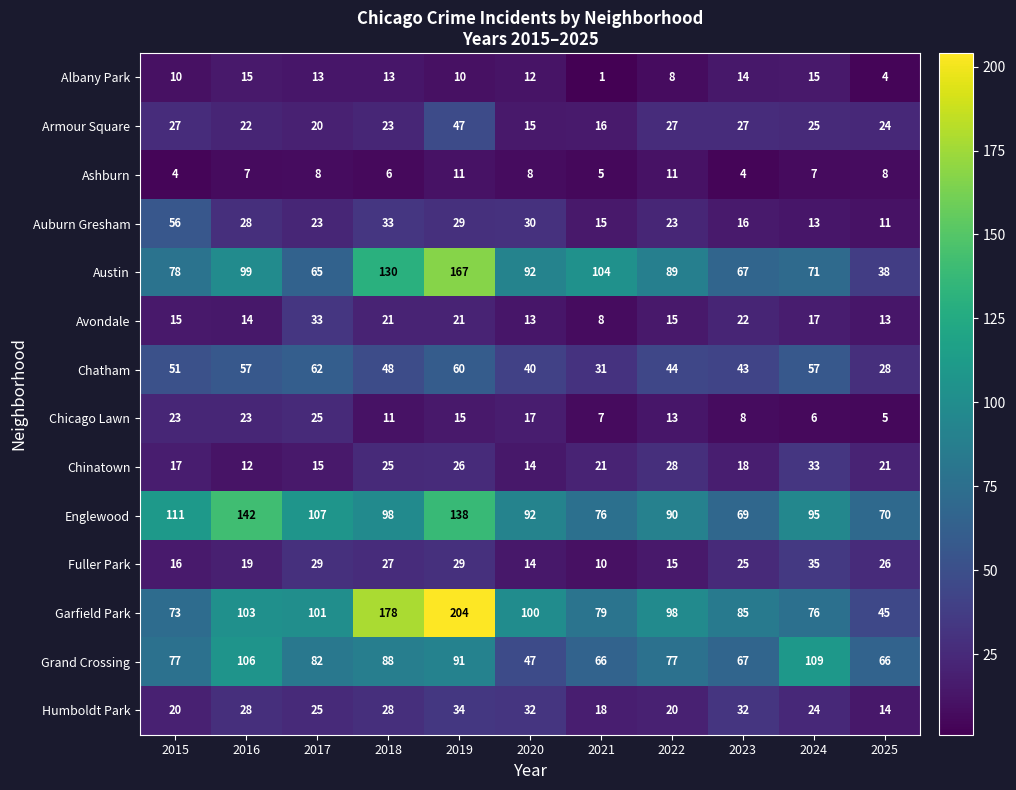

What is the difference between the highest and lowest values at 2015?

107